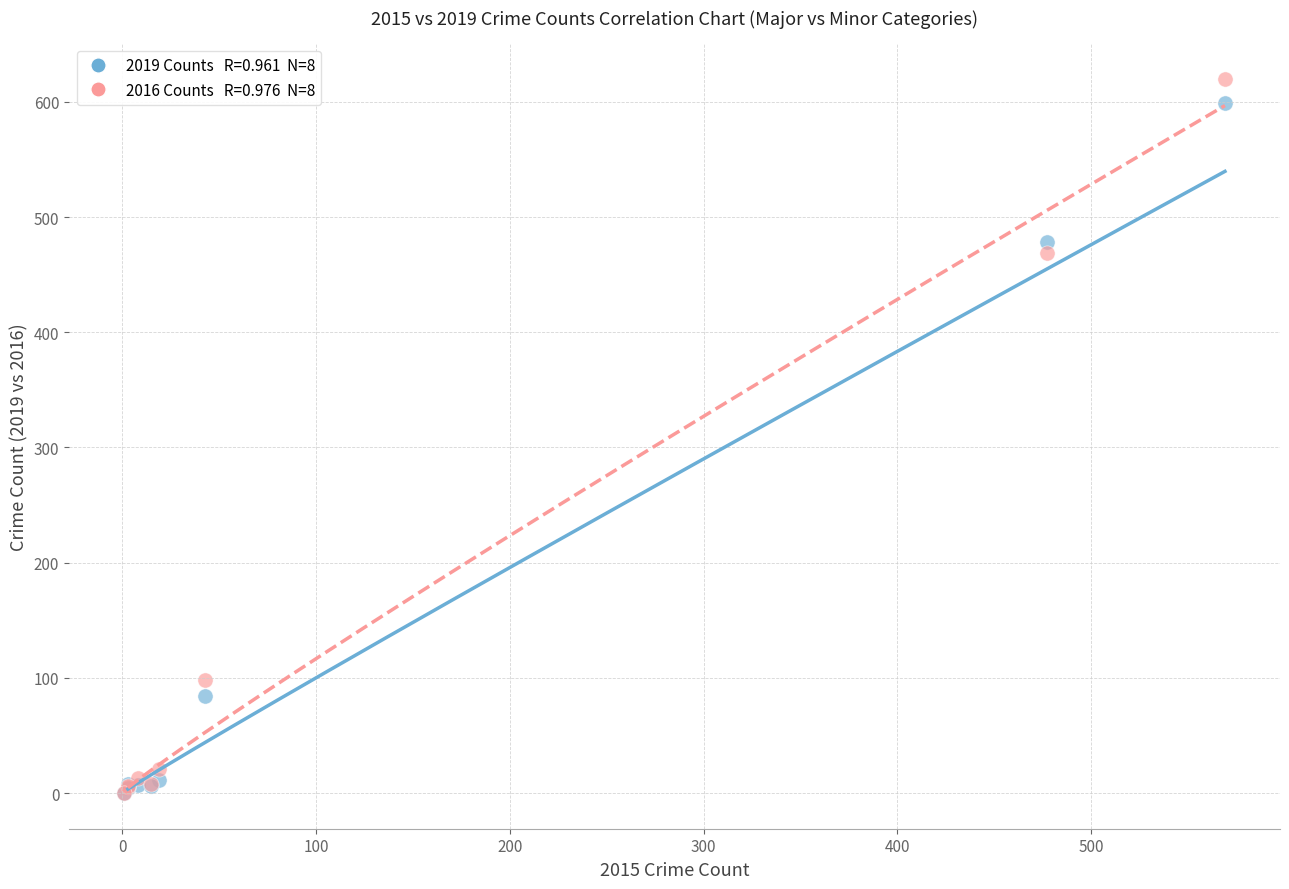

Across all series, what Y value is closest to 310?

469